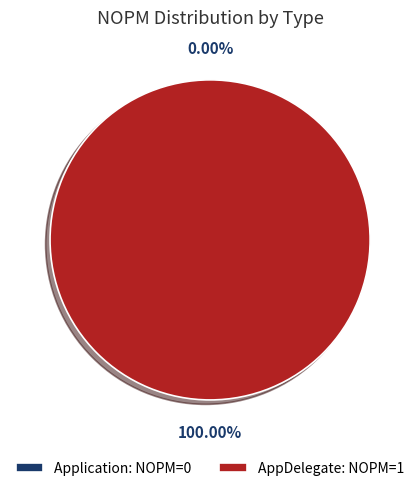

How many segments does this pie chart have?

2